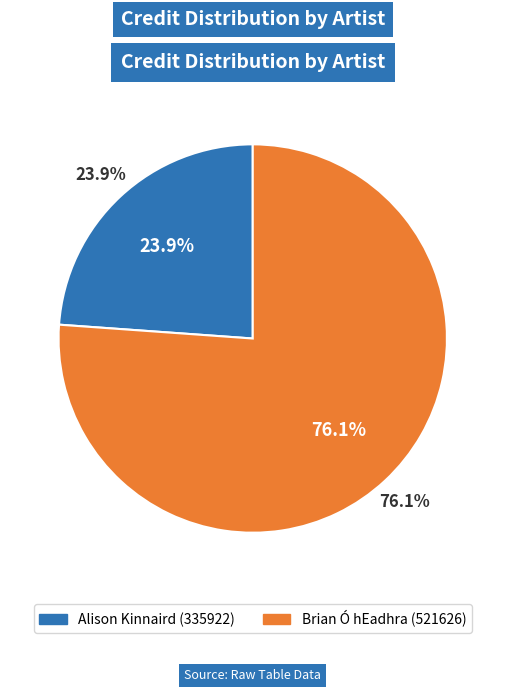

Which has a higher value, Alison Kinnaird (335922) or Brian Ó hEadhra (521626)?

Brian Ó hEadhra (521626)